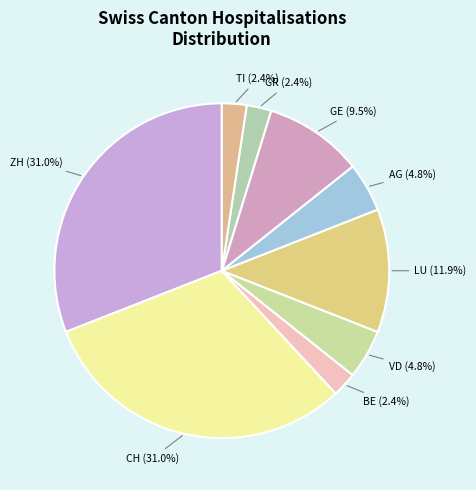

How many segments does this pie chart have?

9